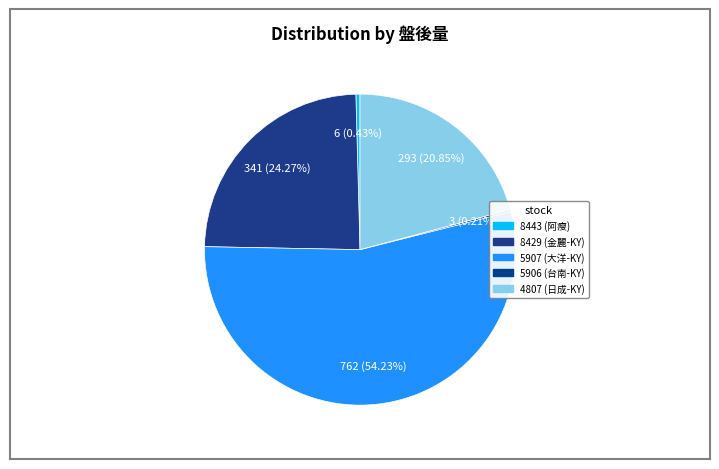

To the nearest percent, what percentage of the pie is 5907 (大洋-KY)?

54%